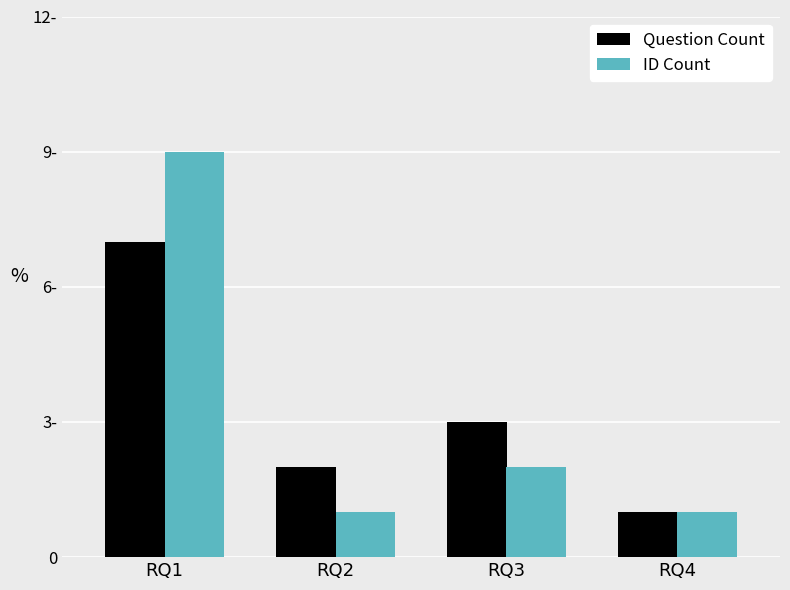

What is the value of the Question Count bar at the 4th from the left?

1